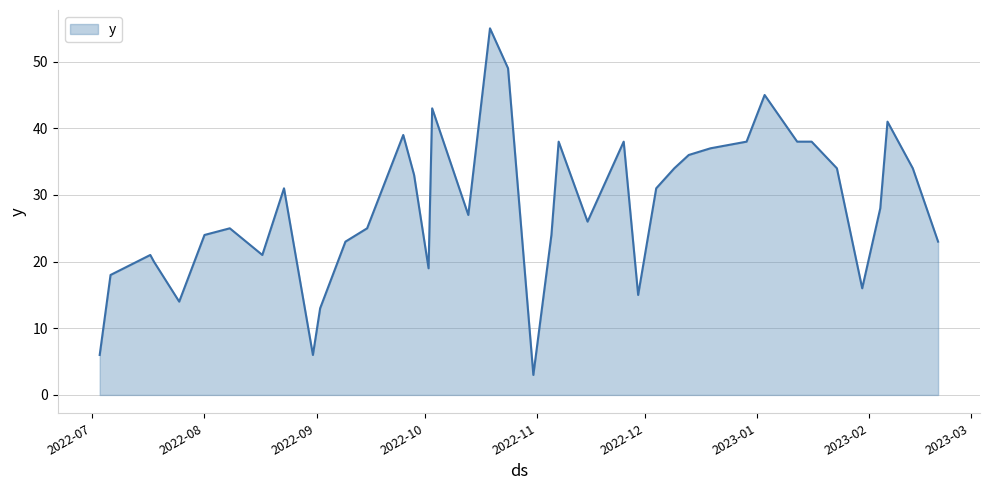

What is the greatest value displayed?

55